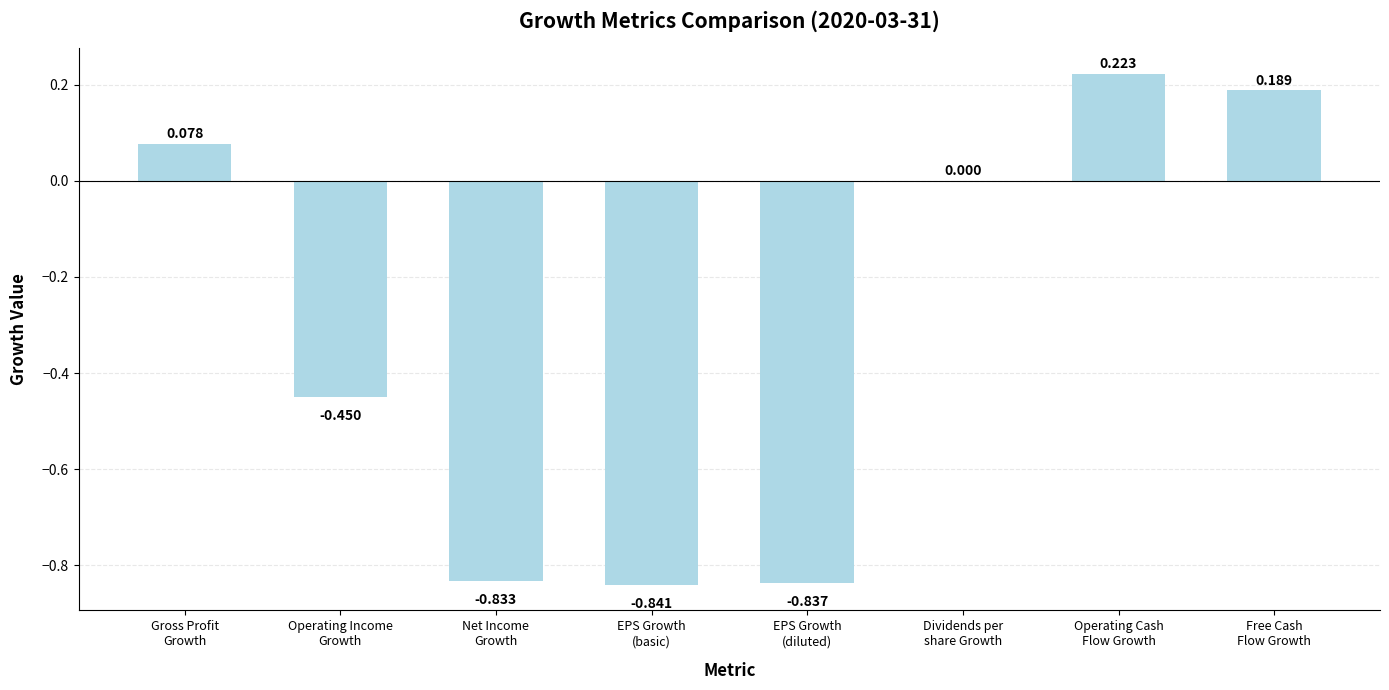

What is the change in value from EPS Growth
(basic) to Dividends per
share Growth?

+0.8